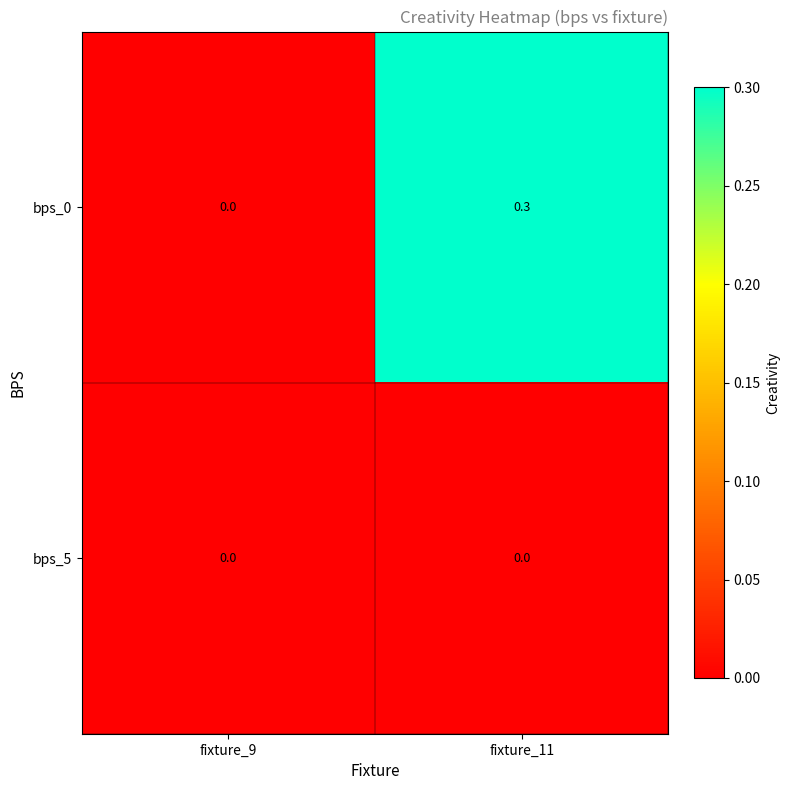

What is the difference between the maximum and minimum values in the bps_0 series?

0.3